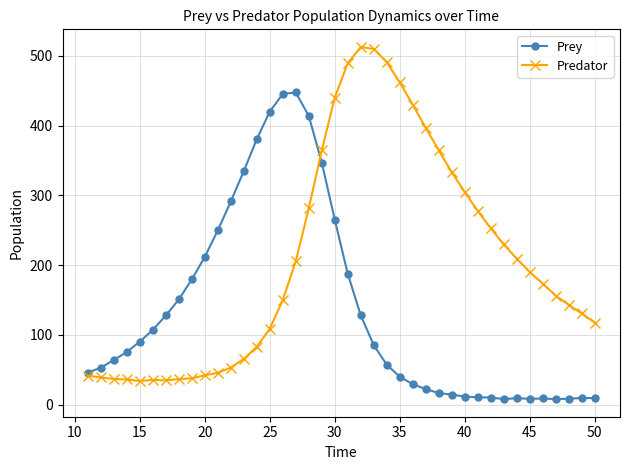

True or false: Predator has more than 1 interior local peaks.

True